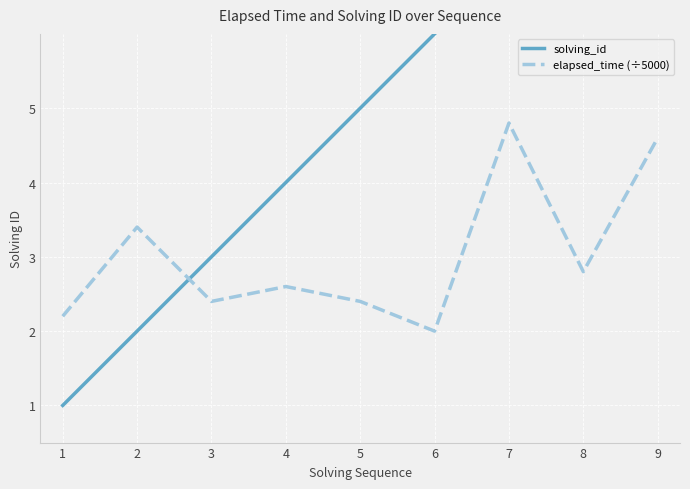

How many interior local peaks does the elapsed_time (÷5000) series have?

3